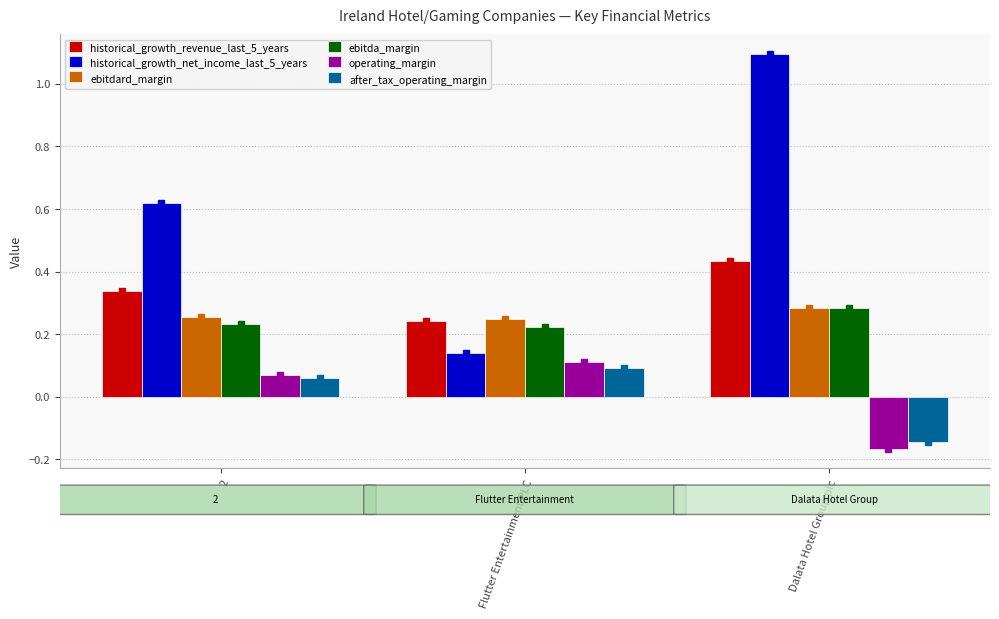

At how many categories does at least one series exceed 0?

3